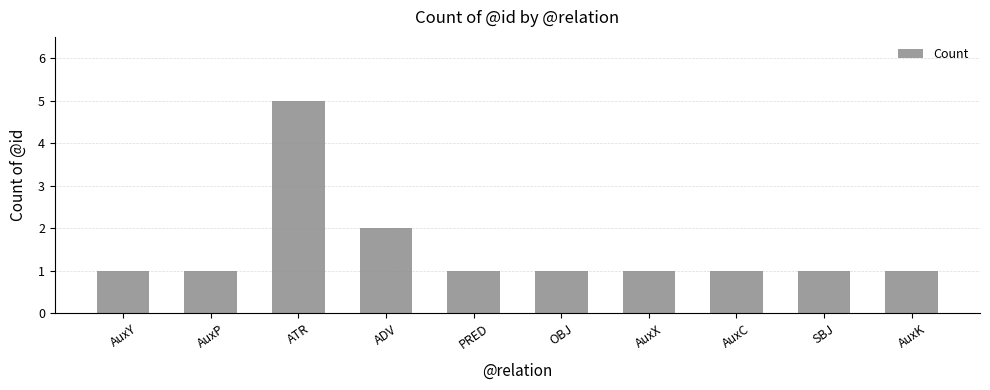

The chart shows a value of 1 at SBJ. True or false?

True